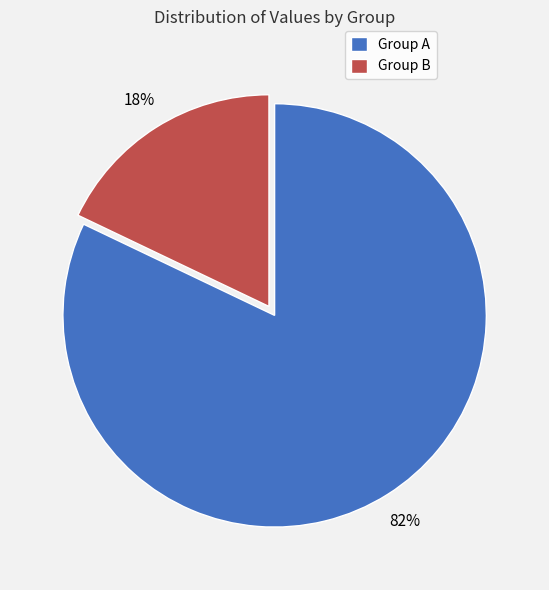

Which category has the biggest portion of the pie?

Group A